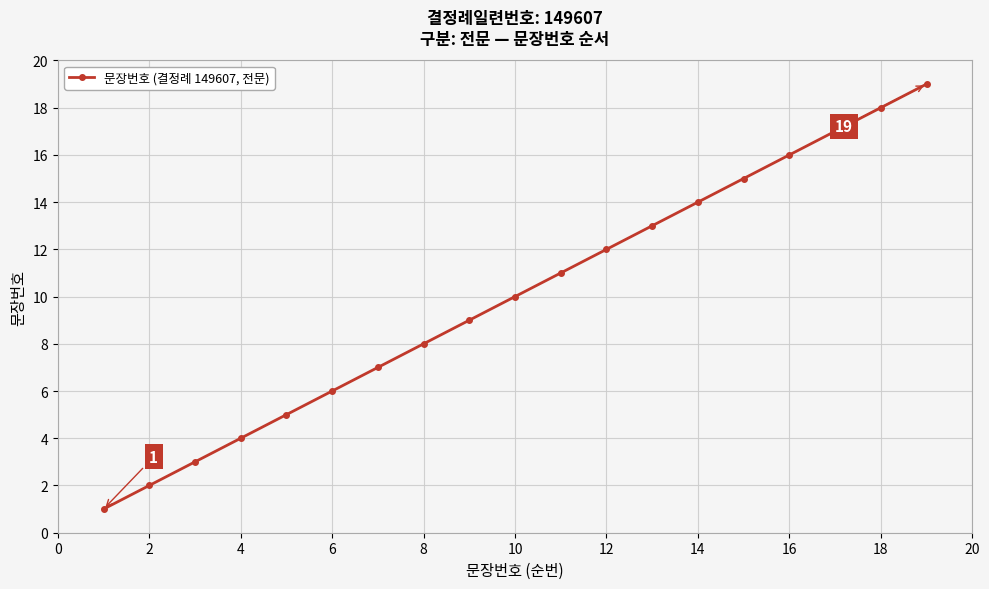

What is the sum of all values?

190